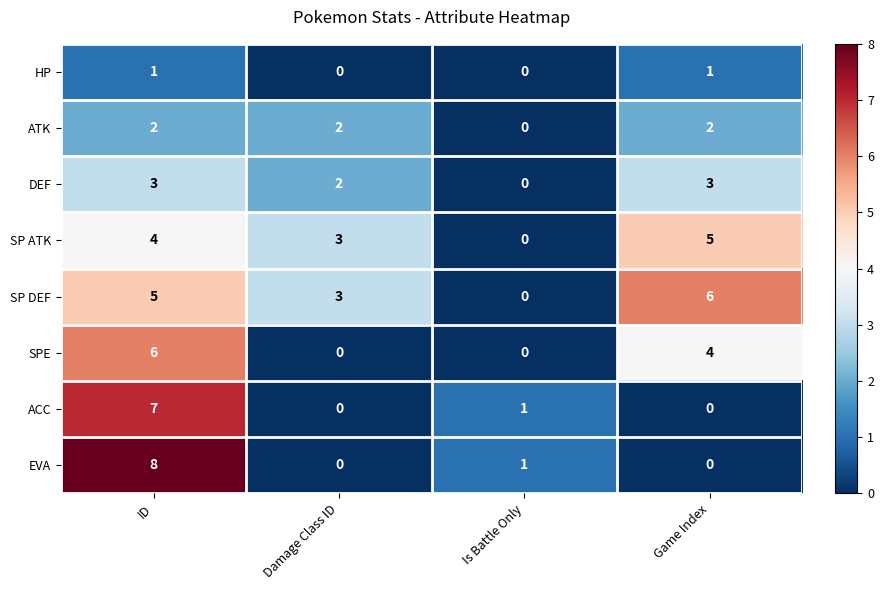

Count the ATK values in the range 2 to 3.

3